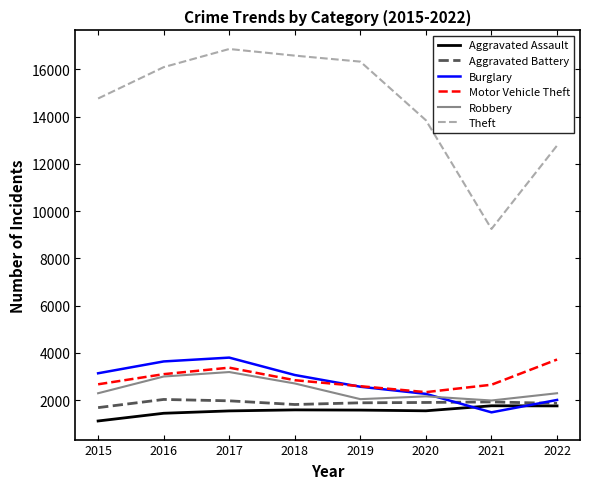

What is the maximum value shown in the chart?

16868